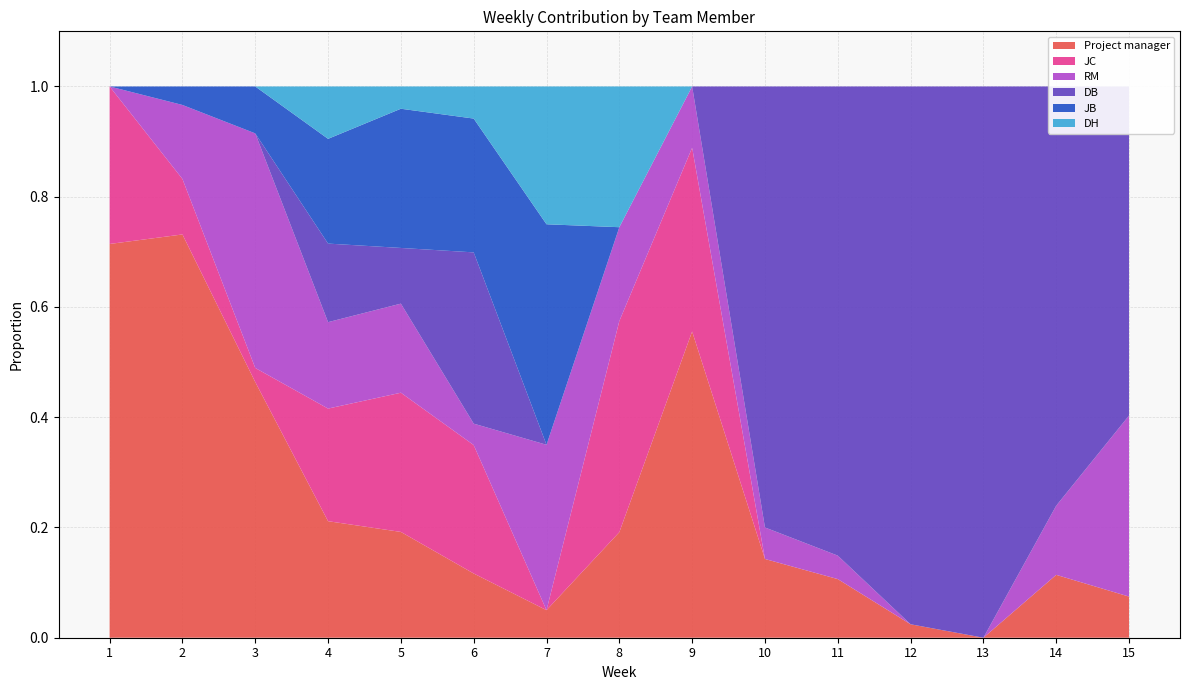

Reading left to right, what are all the values shown in this chart?

Project manager: 1=0.7	2=0.7	3=0.5	4=0.2	5=0.2	6=0.1	7=0.1	8=0.2	9=0.6	10=0.1	11=0.1	12=0.0	13=0.0	14=0.1	15=0.1
JC: 1=0.3	2=0.1	3=0.0	4=0.2	5=0.3	6=0.2	7=0.0	8=0.4	9=0.3	10=0.0	11=0.0	12=0.0	13=0.0	14=0.0	15=0.0
RM: 1=0.0	2=0.1	3=0.4	4=0.2	5=0.2	6=0.0	7=0.3	8=0.2	9=0.1	10=0.1	11=0.0	12=0.0	13=0.0	14=0.1	15=0.3
DB: 1=0.0	2=0.0	3=0.0	4=0.1	5=0.1	6=0.3	7=0.0	8=0.0	9=0.0	10=0.8	11=0.9	12=1.0	13=1.0	14=0.8	15=0.6
JB: 1=0.0	2=0.0	3=0.1	4=0.2	5=0.3	6=0.2	7=0.4	8=0.0	9=0.0	10=0.0	11=0.0	12=0.0	13=0.0	14=0.0	15=0.0
DH: 1=0.0	2=0.0	3=0.0	4=0.1	5=0.0	6=0.1	7=0.2	8=0.3	9=0.0	10=0.0	11=0.0	12=0.0	13=0.0	14=0.0	15=0.0